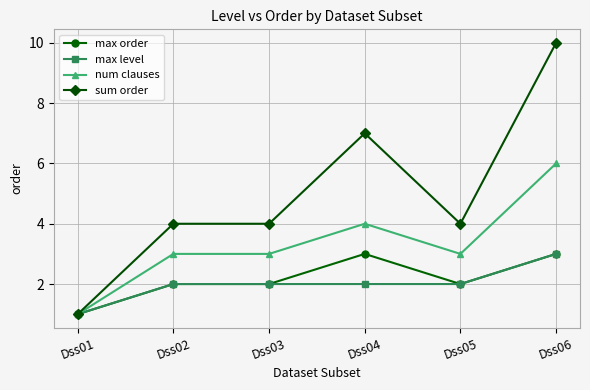

What is the maximum value shown in the chart?

10